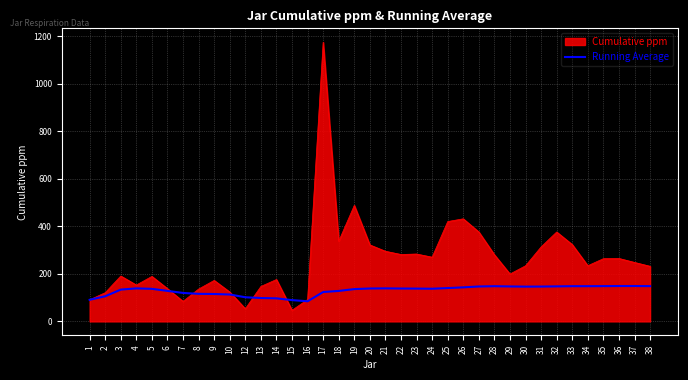

At which category is the sum across all series the highest?

17